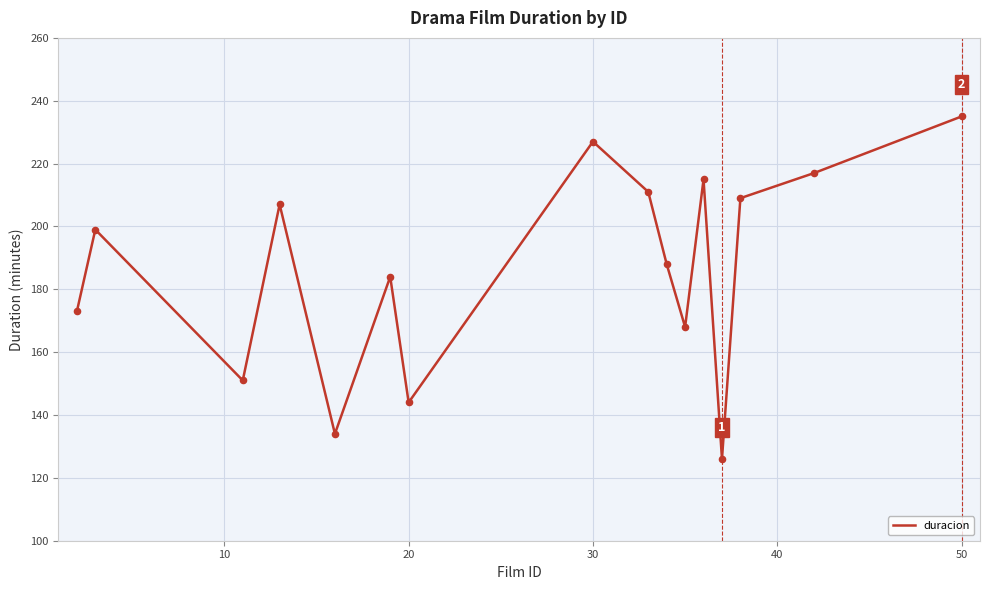

What is the maximum value shown in the chart?

235